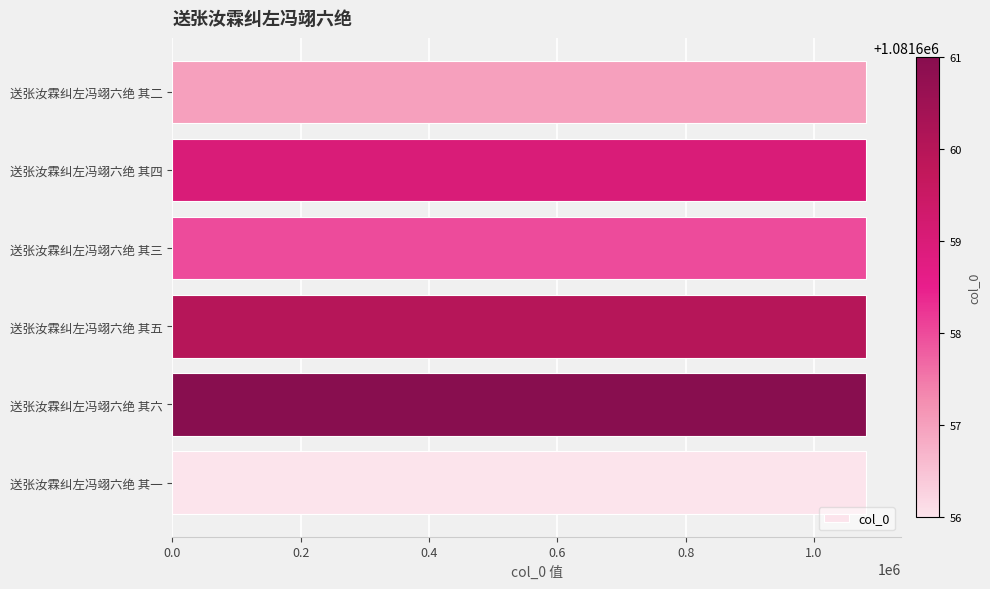

What is the approximate value at 送张汝霖纠左冯翊六绝 其一?

1081656